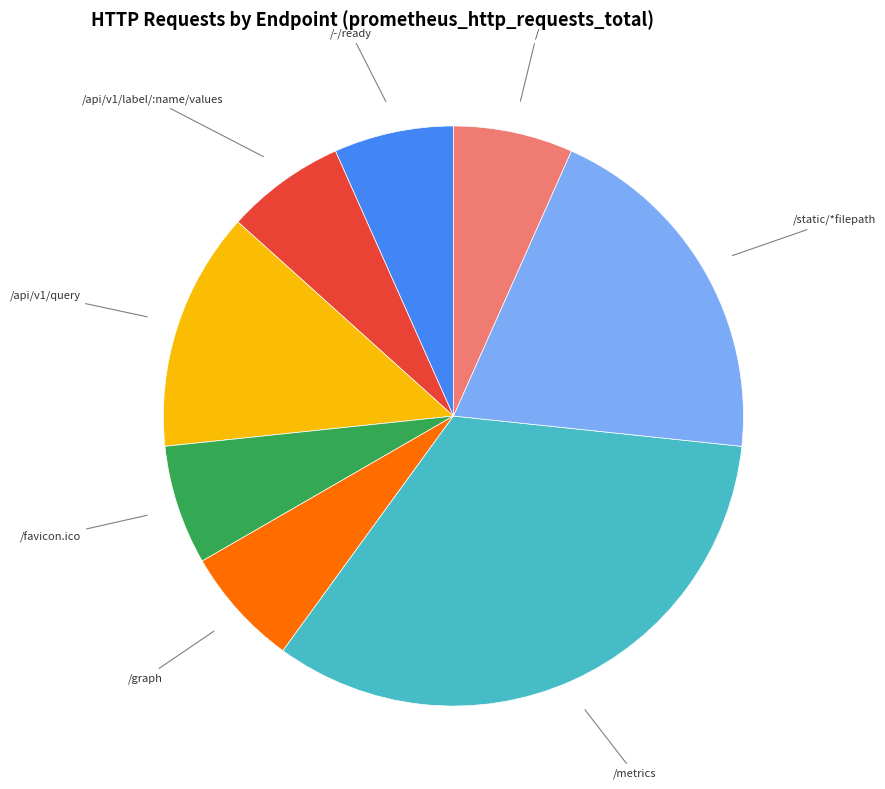

How many segments does this pie chart have?

8